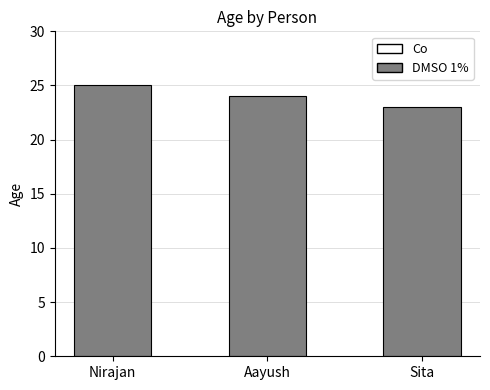

What is the label of the 3rd bar from the right?

Nirajan